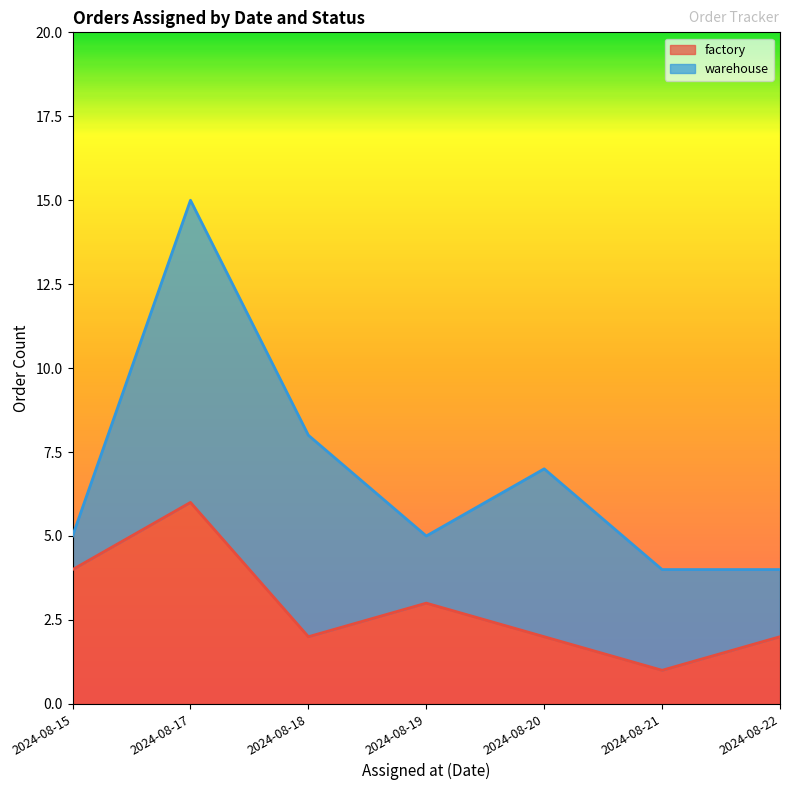

The chart shows a value of 4 at 2024-08-15. True or false?

True